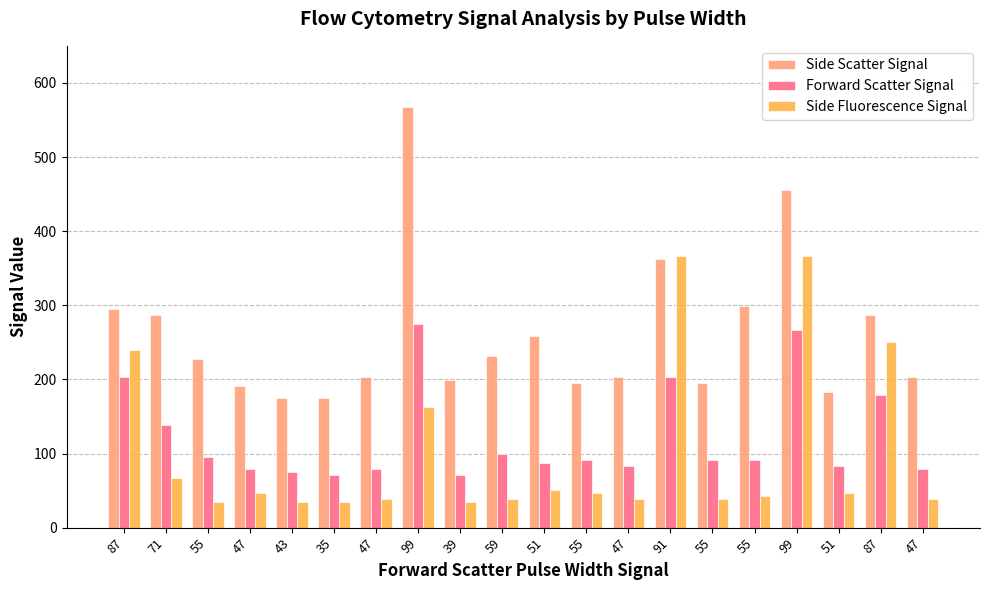

How many bars are there in each group?

3